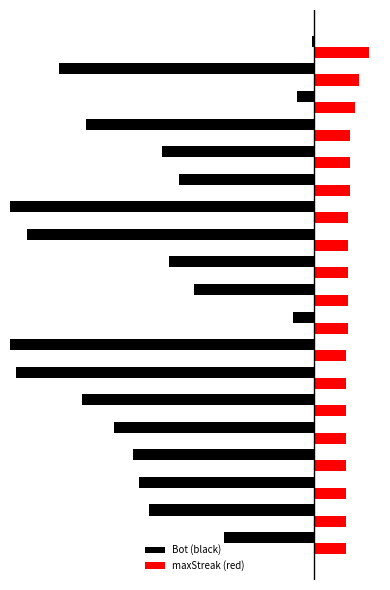

Reading left to right, list all the values displayed in this chart.

Bot (black): -1	-134	-9	-120	-80	-71	-162	-151	-76	-63	-11	-167	-157	-122	-105	-95	-92	-87	-47
maxStreak (red): 29	24	22	19	19	19	18	18	18	18	18	17	17	17	17	17	17	17	17